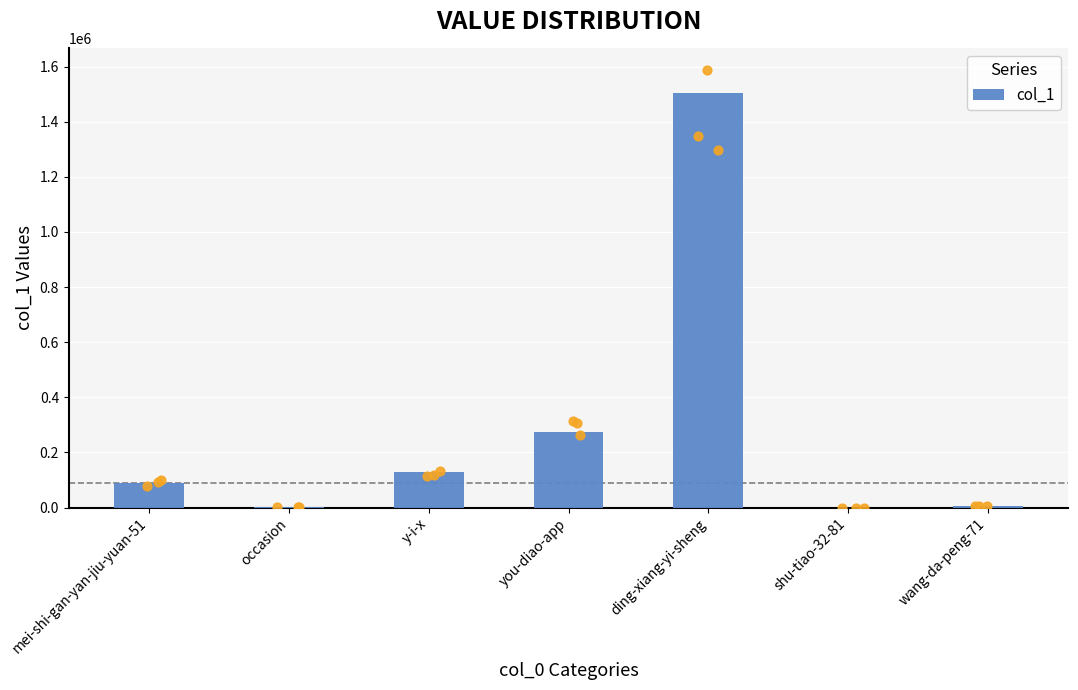

What is the change in value from mei-shi-gan-yan-jiu-yuan-51 to shu-tiao-32-81?

-88730